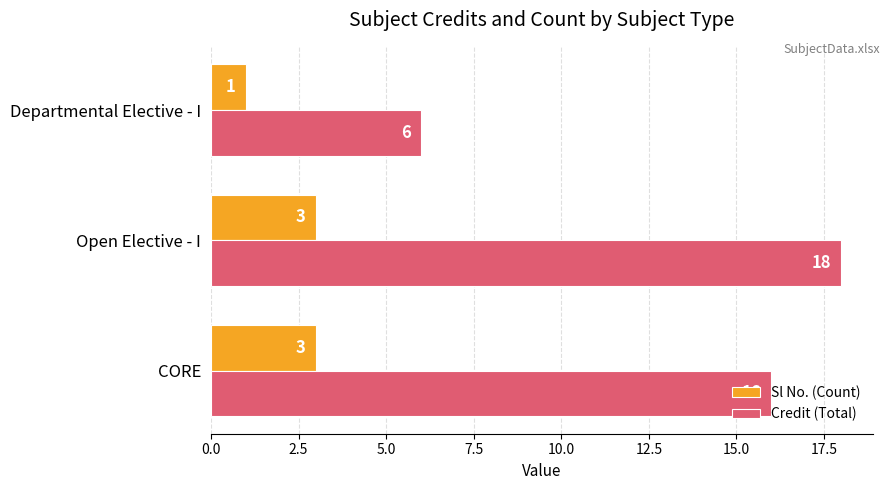

How many series are shown in this chart?

2